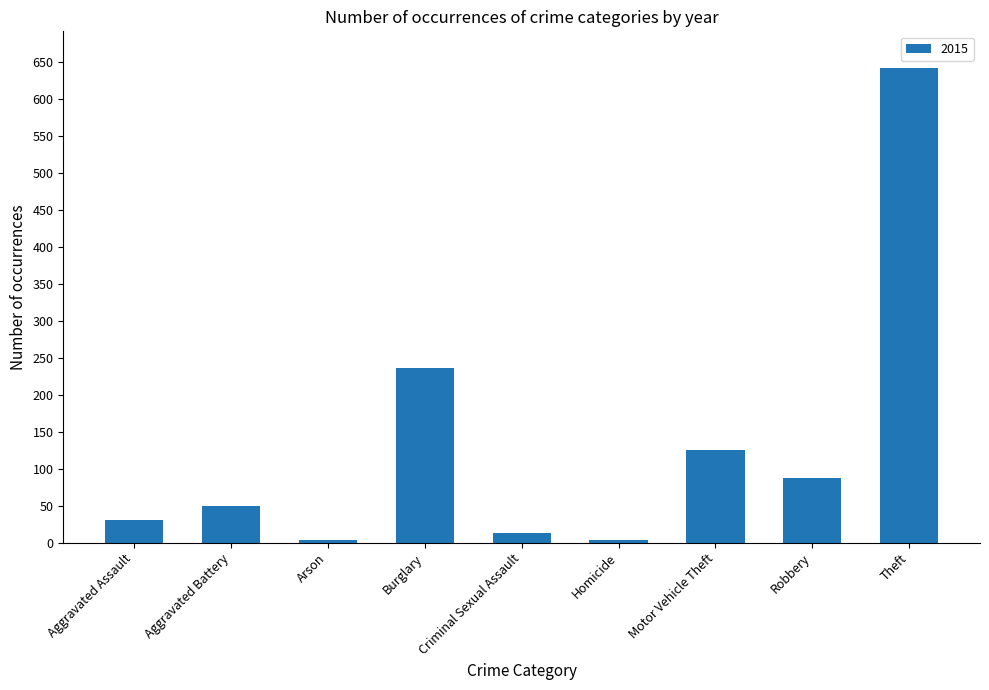

Is it true that the value at Aggravated Assault is 31?

True